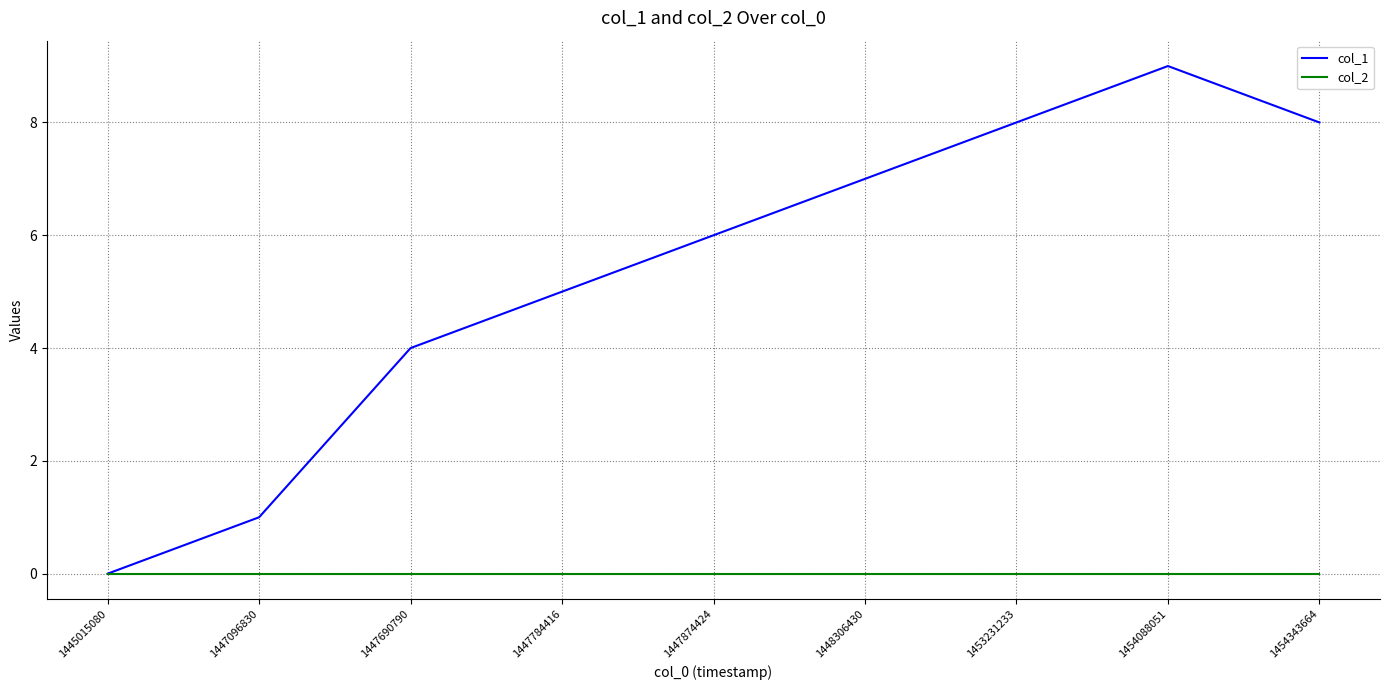

At which label does col_1 reach its peak?

1454088051